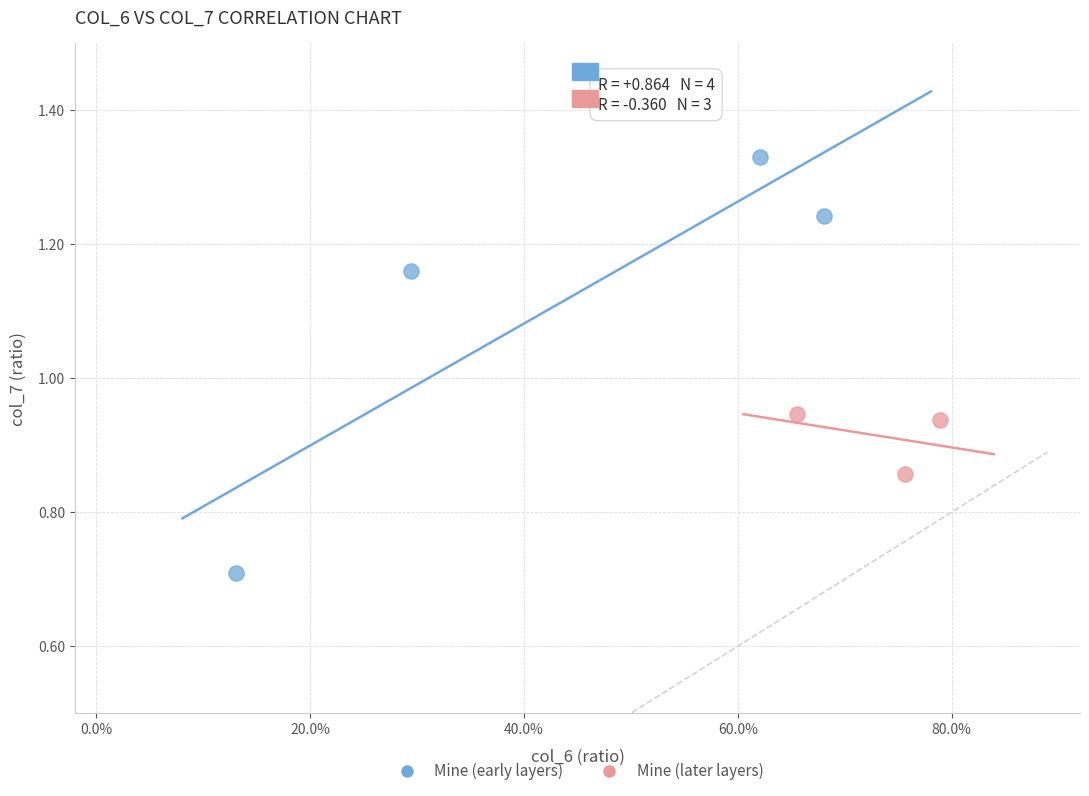

Which series contains the highest Y value?

Mine (early layers)